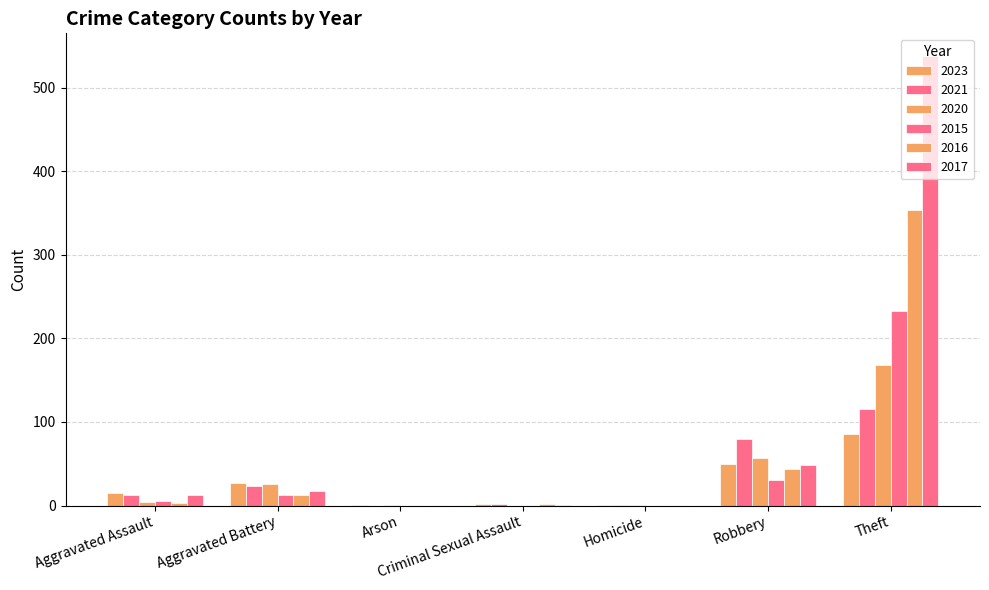

What is the value of the 2023 bar at the 4th from the left?

2